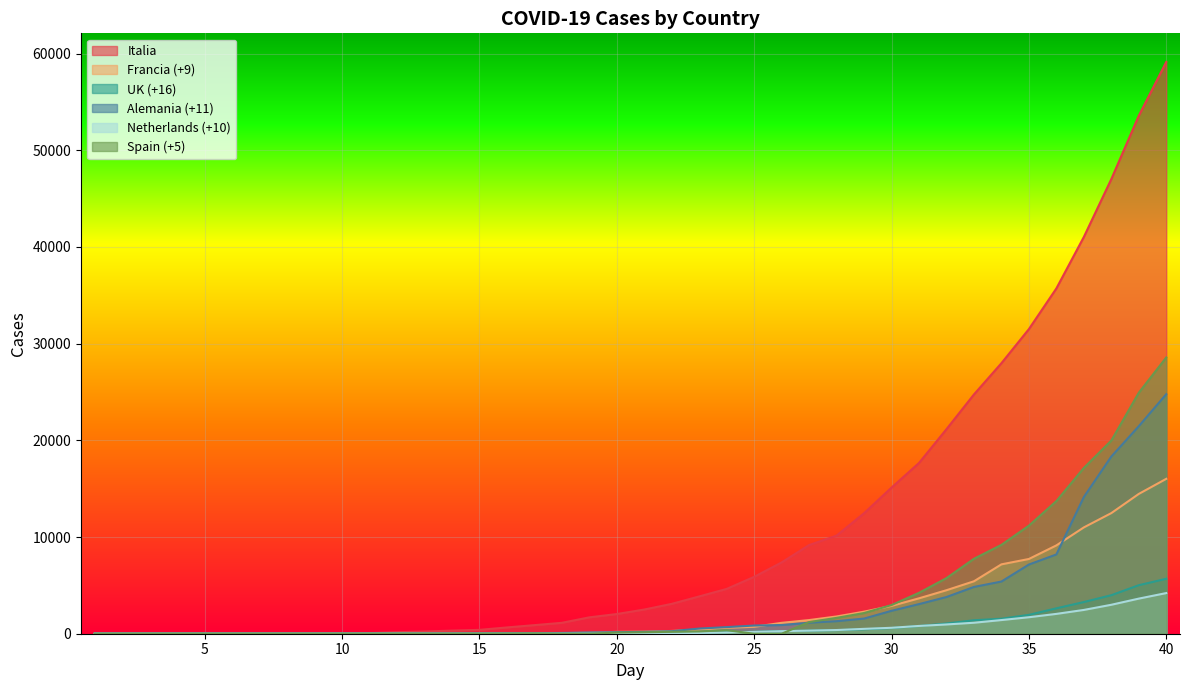

Between 26 and 11, which is larger?

26